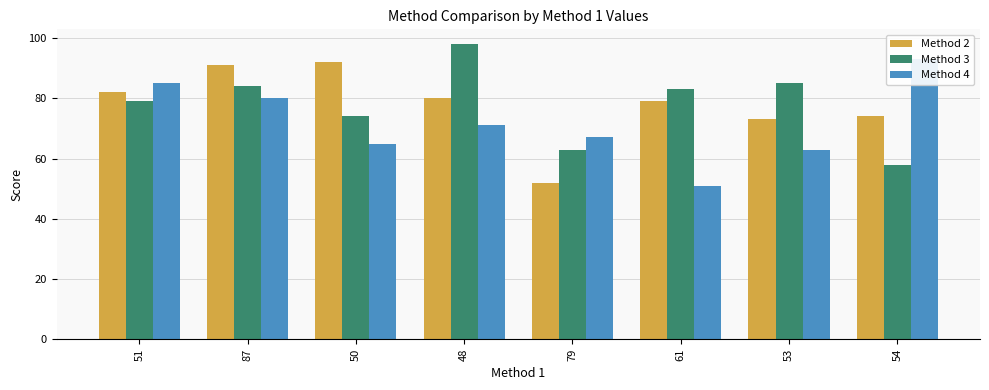

Reading left to right, transcribe all the data shown in this chart.

Method 2: 82	91	92	80	52	79	73	74
Method 3: 79	84	74	98	63	83	85	58
Method 4: 85	80	65	71	67	51	63	93